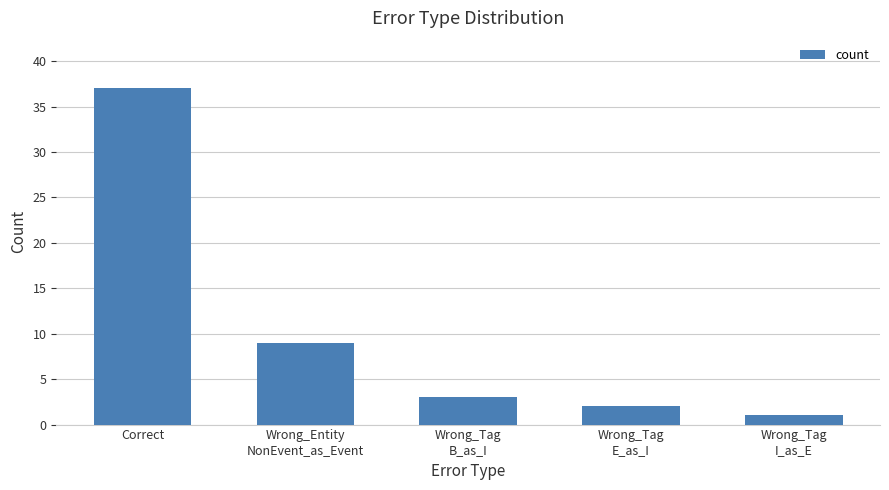

At which category does the chart reach its peak across all series?

Correct